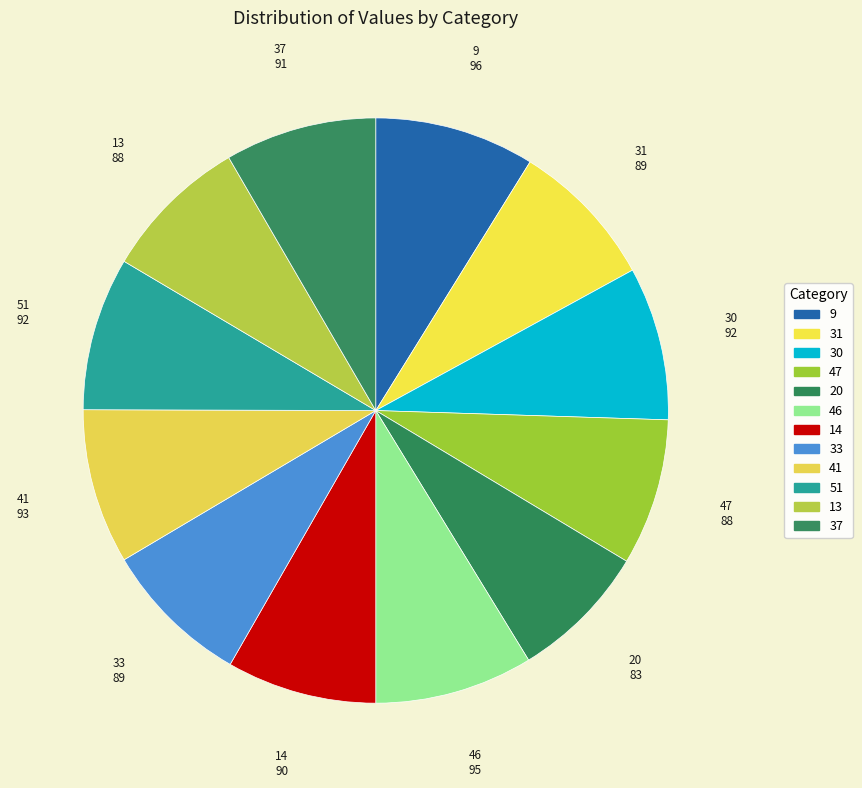

Count the number of slices in the pie.

12